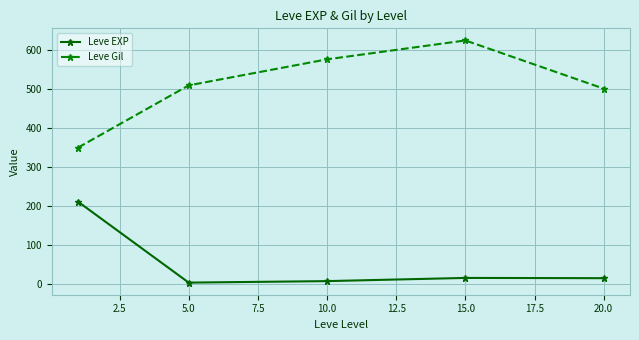

List the series in order of their overall mean, lowest first.

Leve EXP, Leve Gil